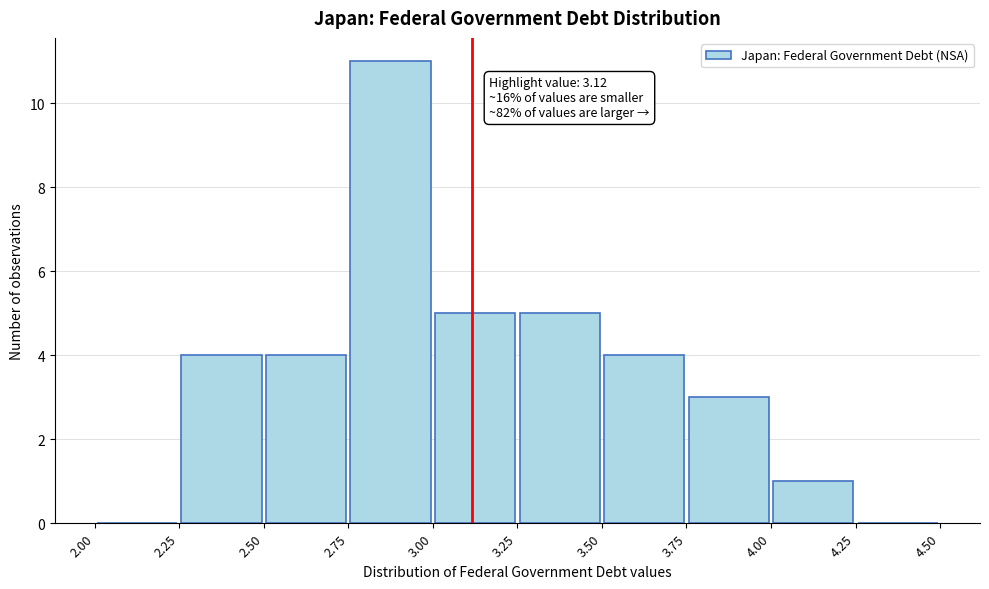

Which range on the x-axis has the tallest bar?

2.75 to 3.00